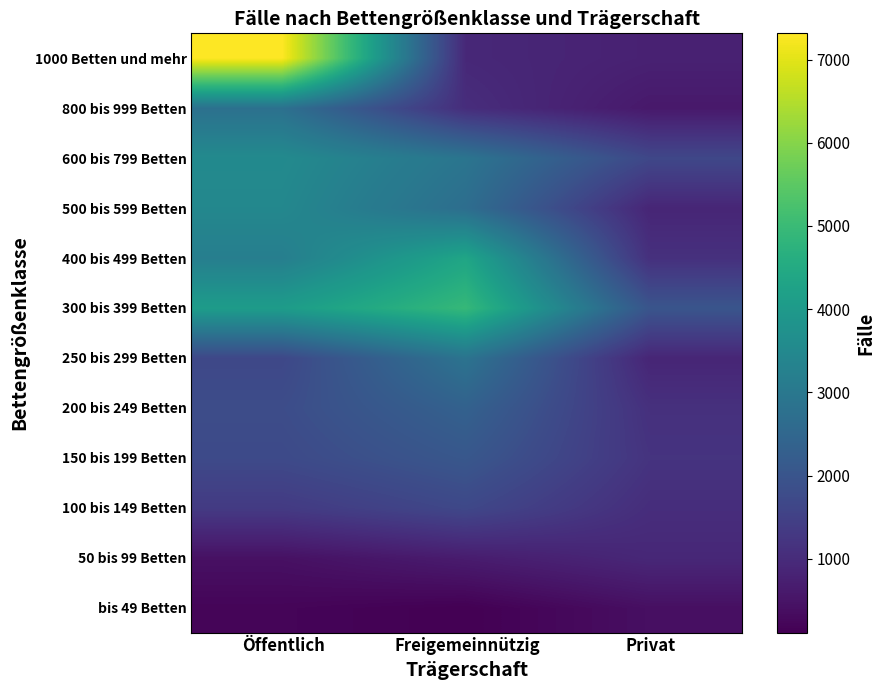

What is the spread (max minus min) of values at Privat?

1603